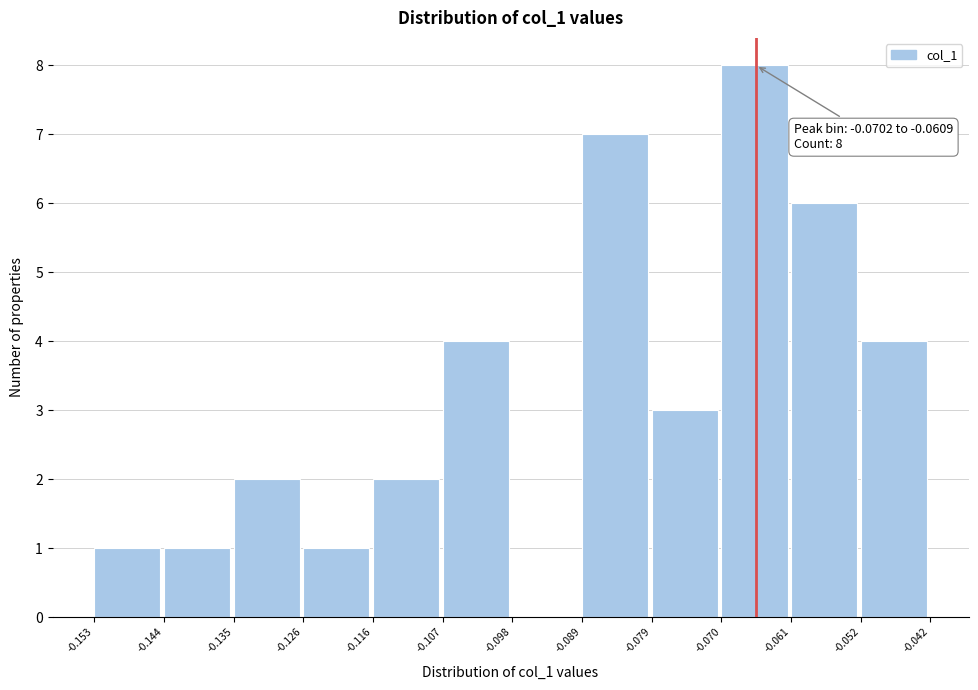

Which range on the x-axis has the tallest bar?

-0.070 to -0.061